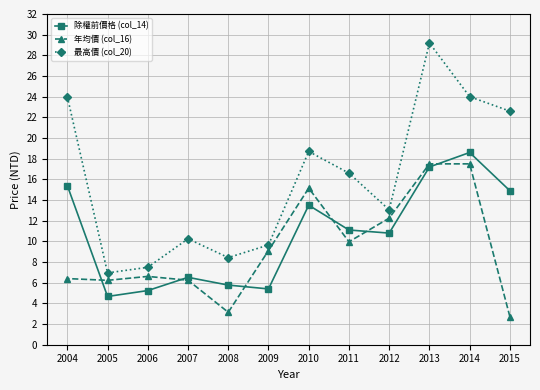

What is the value of the 年均價 (col_16) point at the 2nd from the left?

6.2